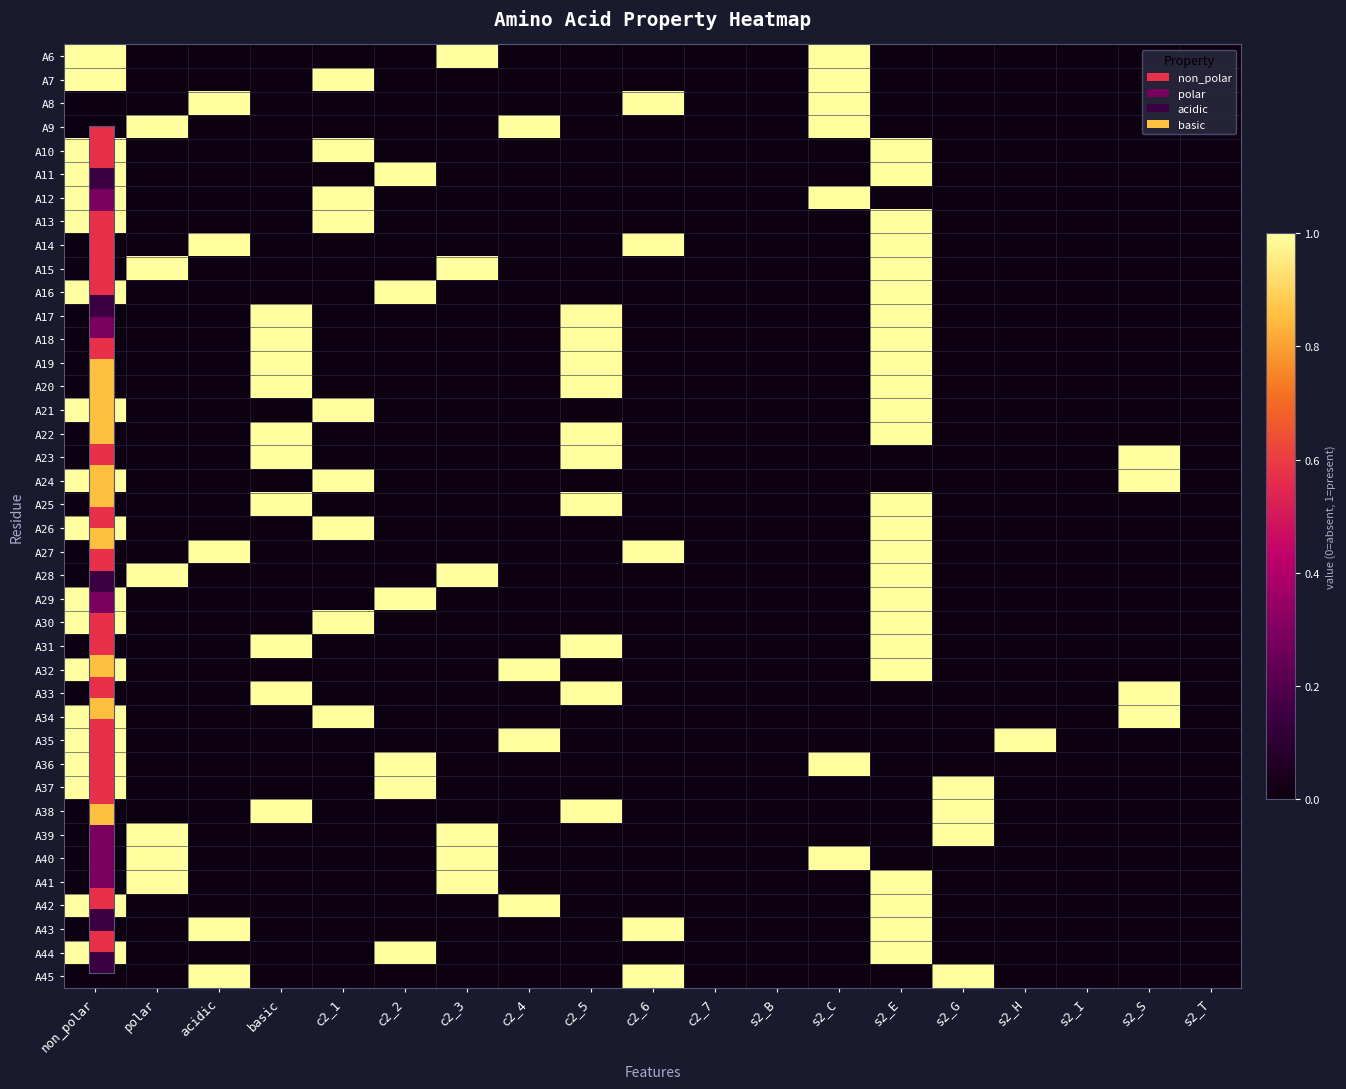

What is the spread (max minus min) of values at c2_2?

1